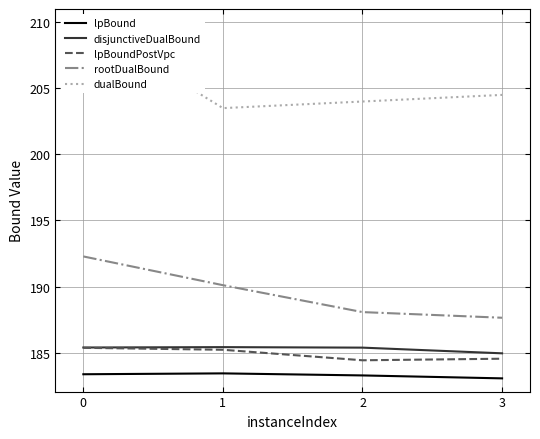

Where is rootDualBound nearest to the value 189?

2